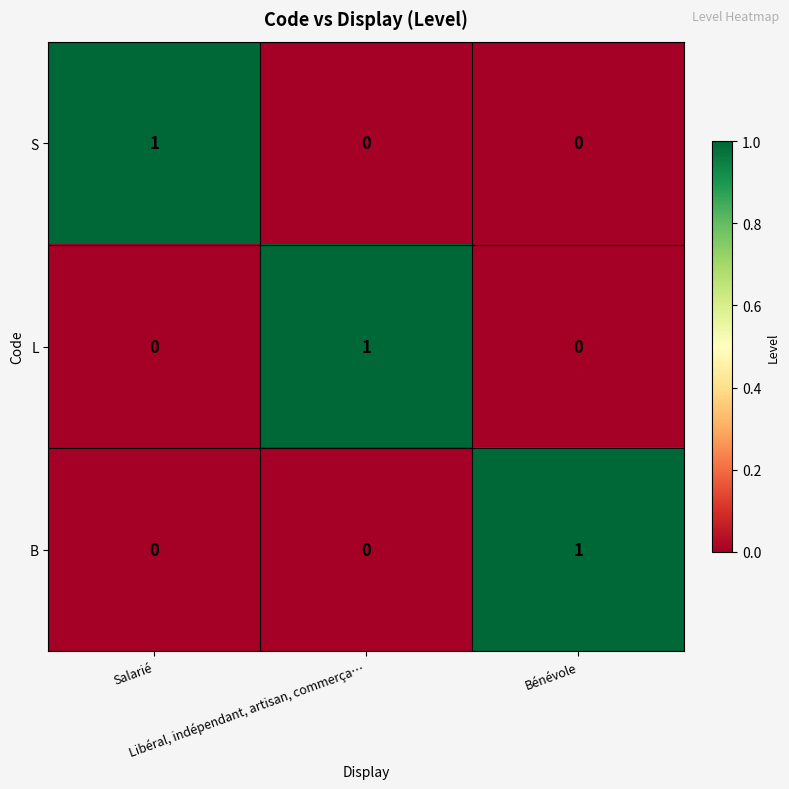

At how many categories does at least one series exceed 0?

3